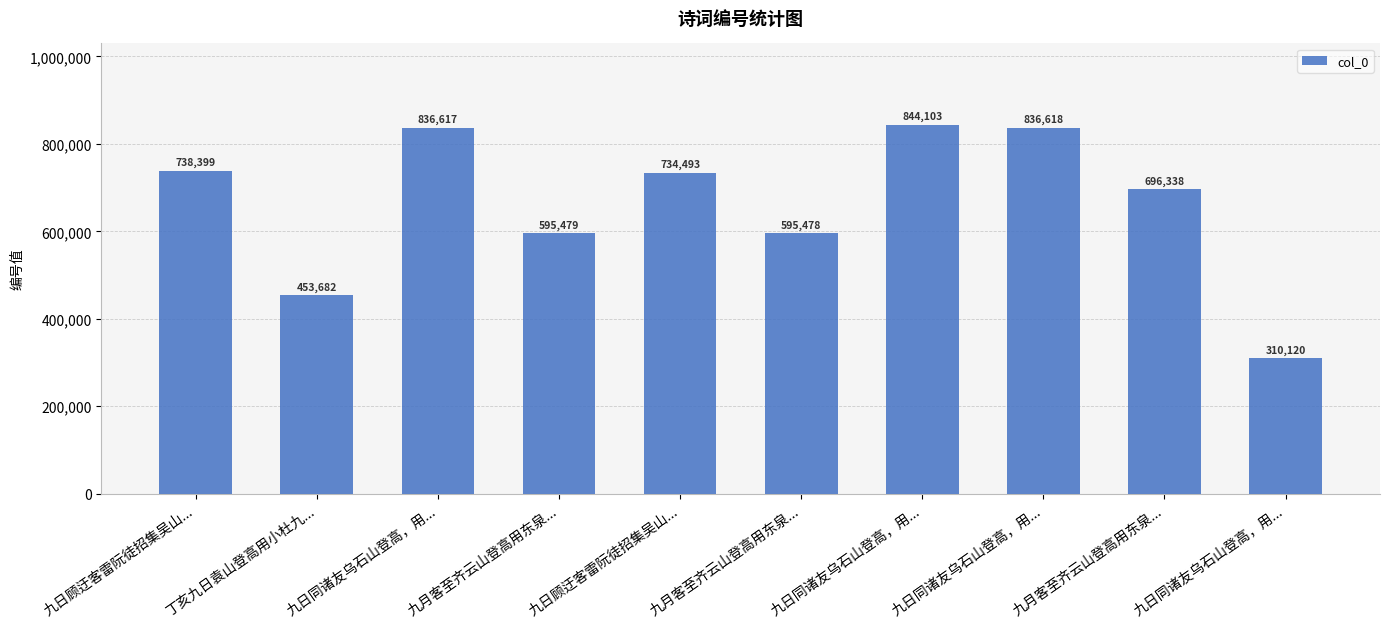

How many categories are shown in the chart?

10